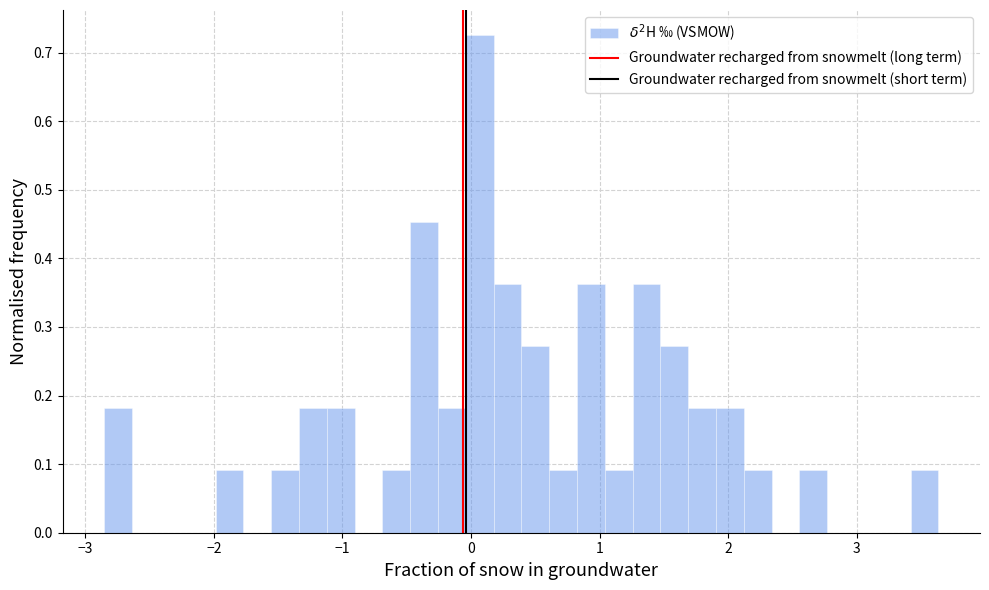

Around what value on the x-axis is the tallest bar? Give the approximate position of its centre, as read against the axis.

0.1